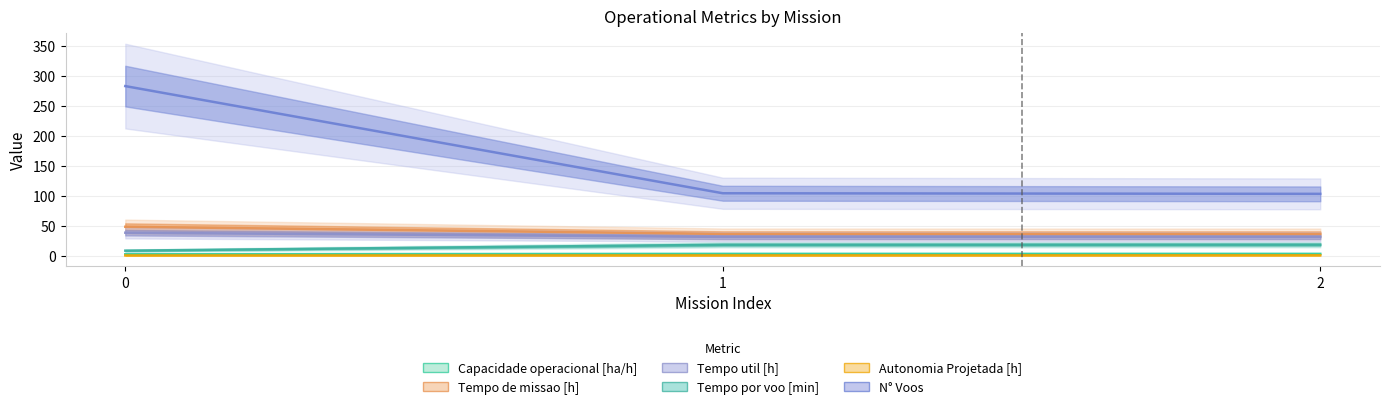

Which series has the largest range (max minus min)?

N° Voos